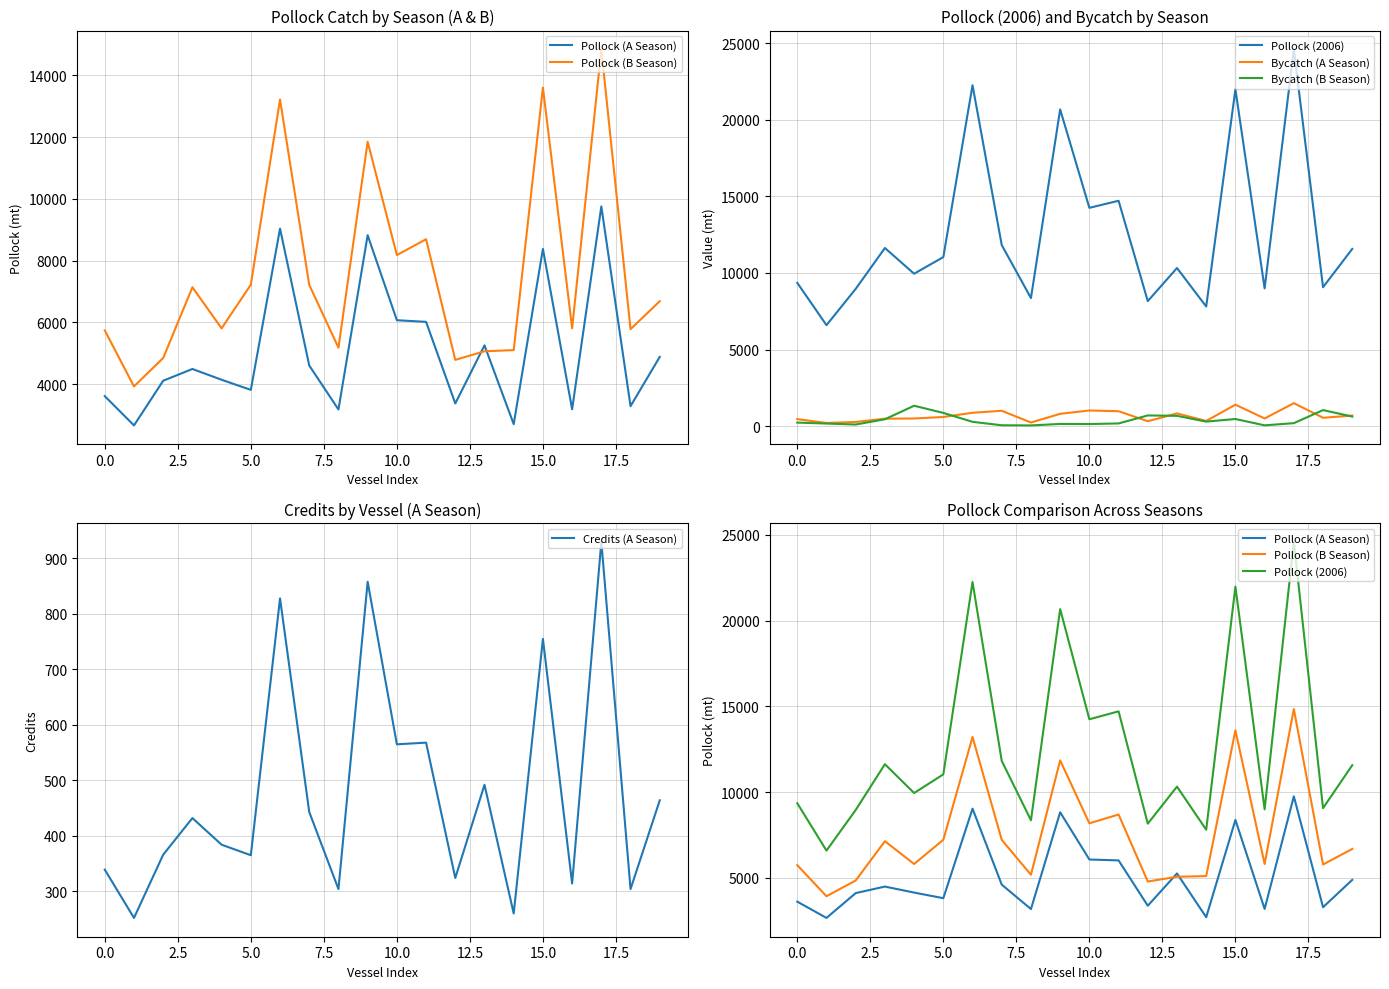

Which series changed the most between 7.5 and 18?

Pollock (2006)